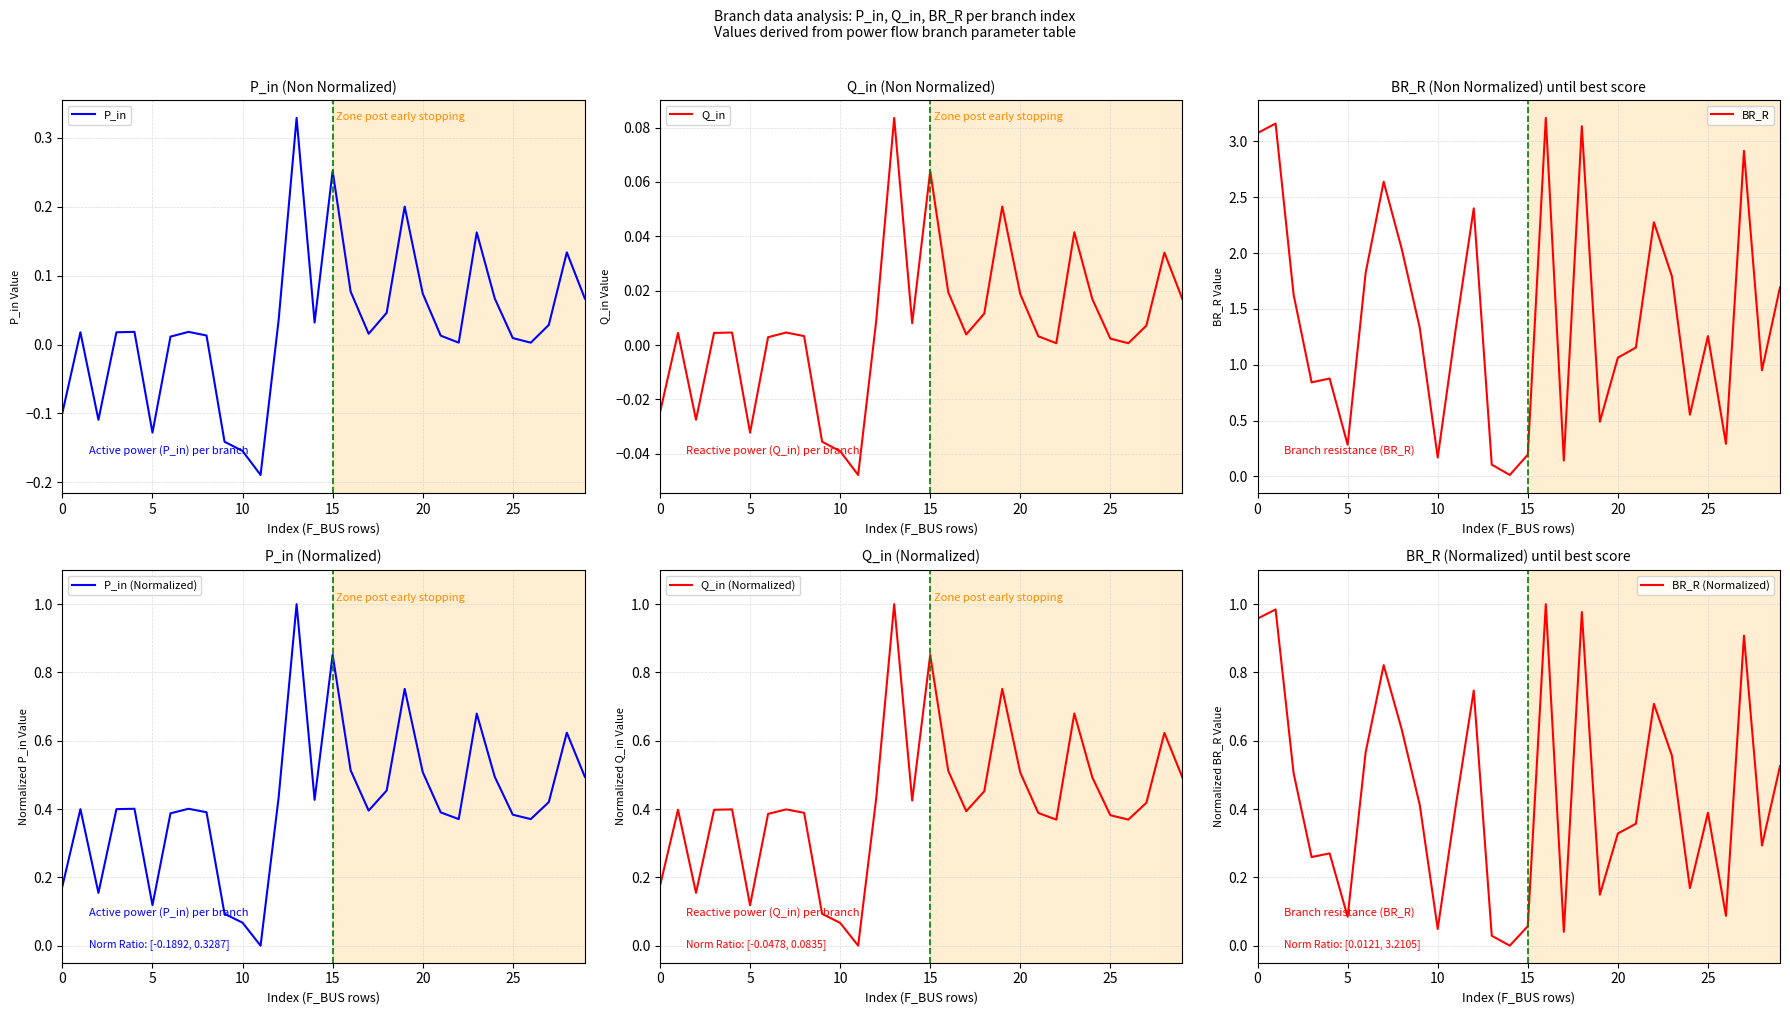

How many categories are shown in the chart?

30